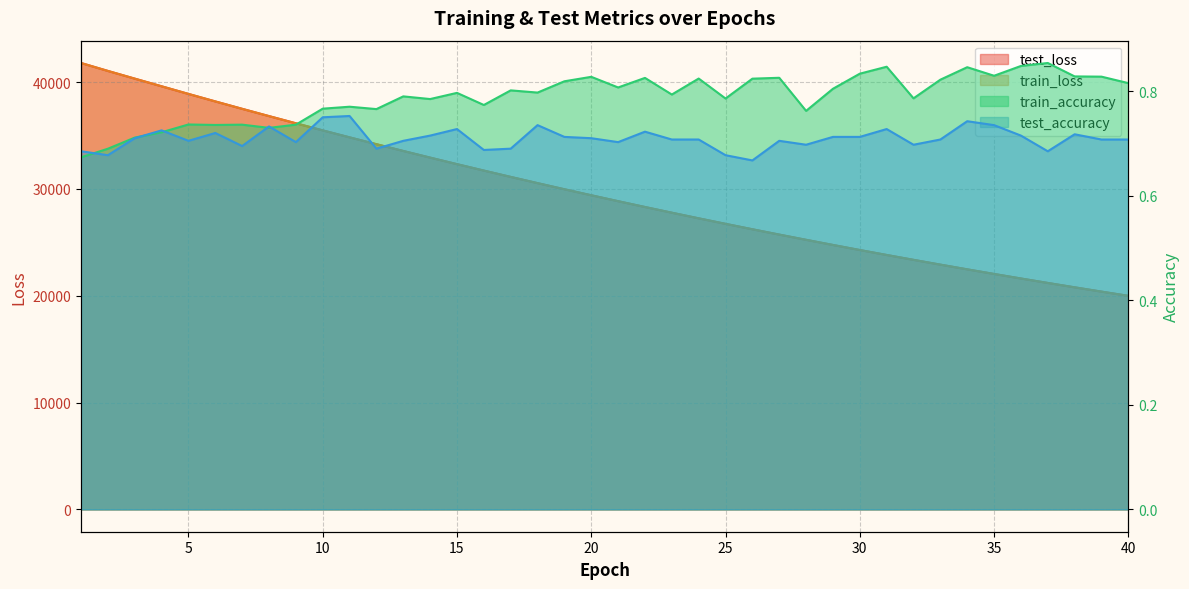

At which category does the chart reach its minimum across all series?

26